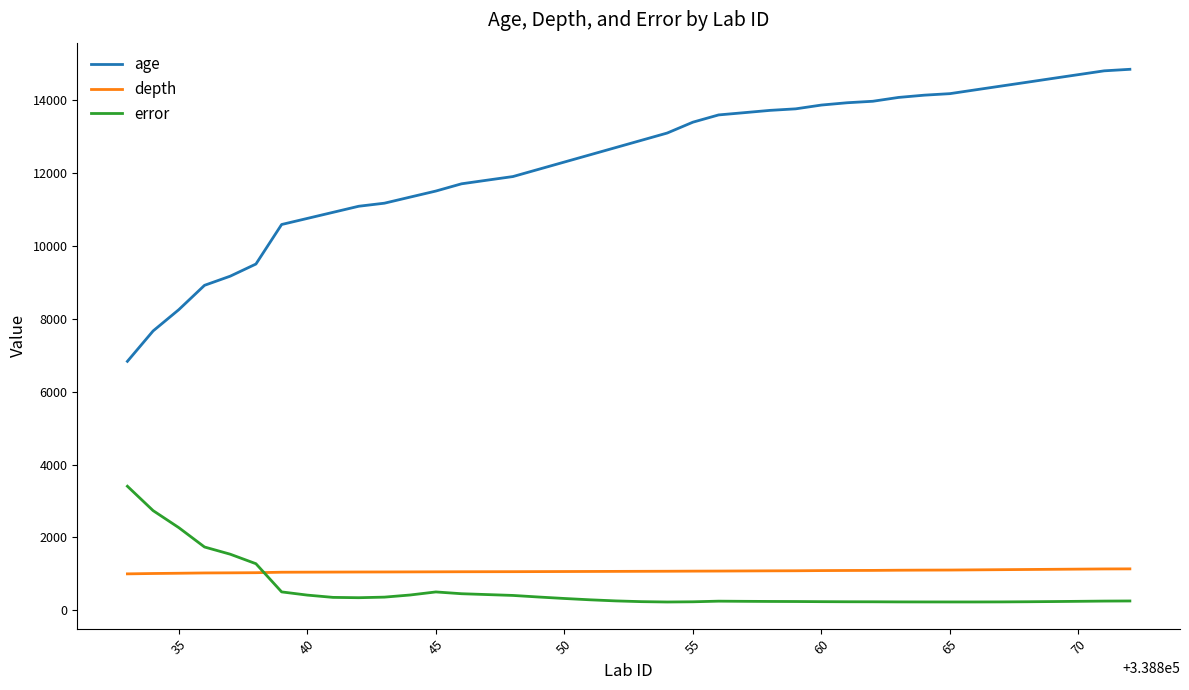

True or false: depth and age intersect in this chart.

False